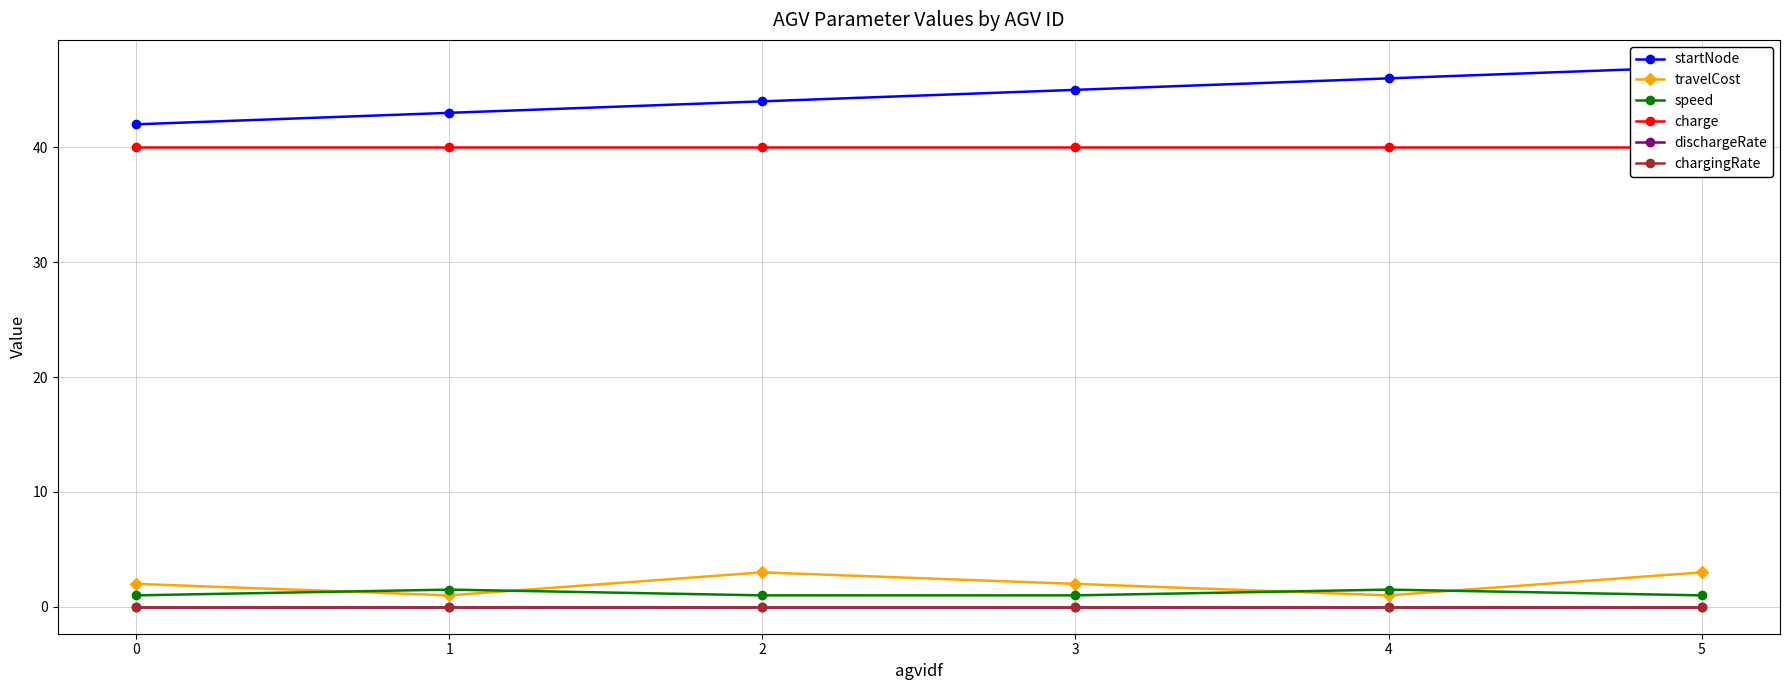

True or false: startNode and charge cross at least once.

False